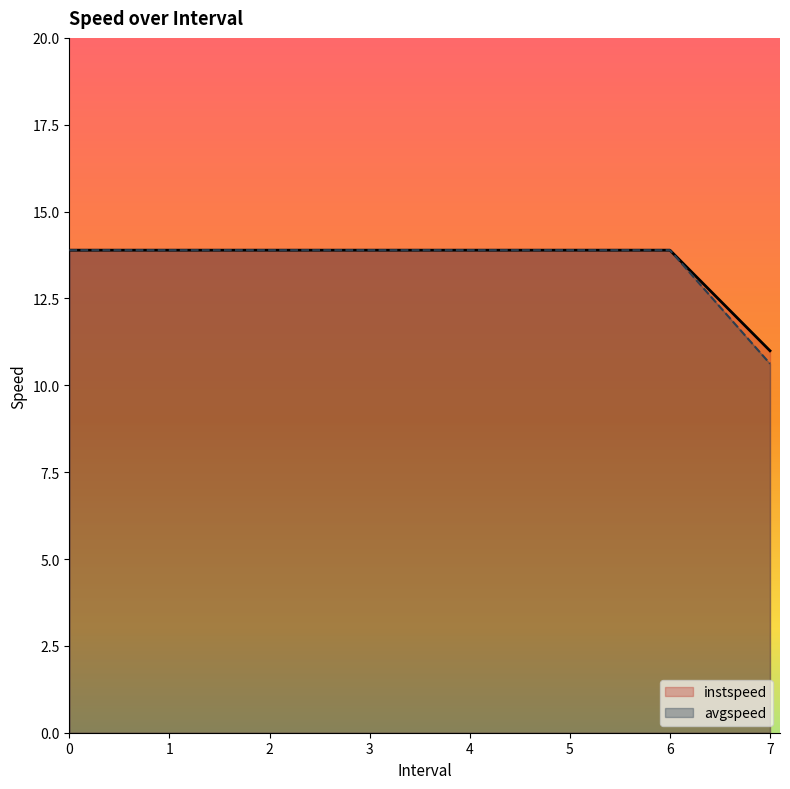

Which series has the largest range (max minus min)?

avgspeed